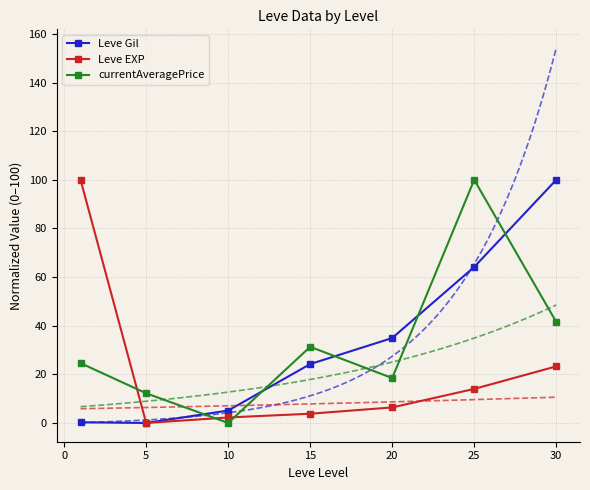

At how many categories does at least one series exceed 63?

3